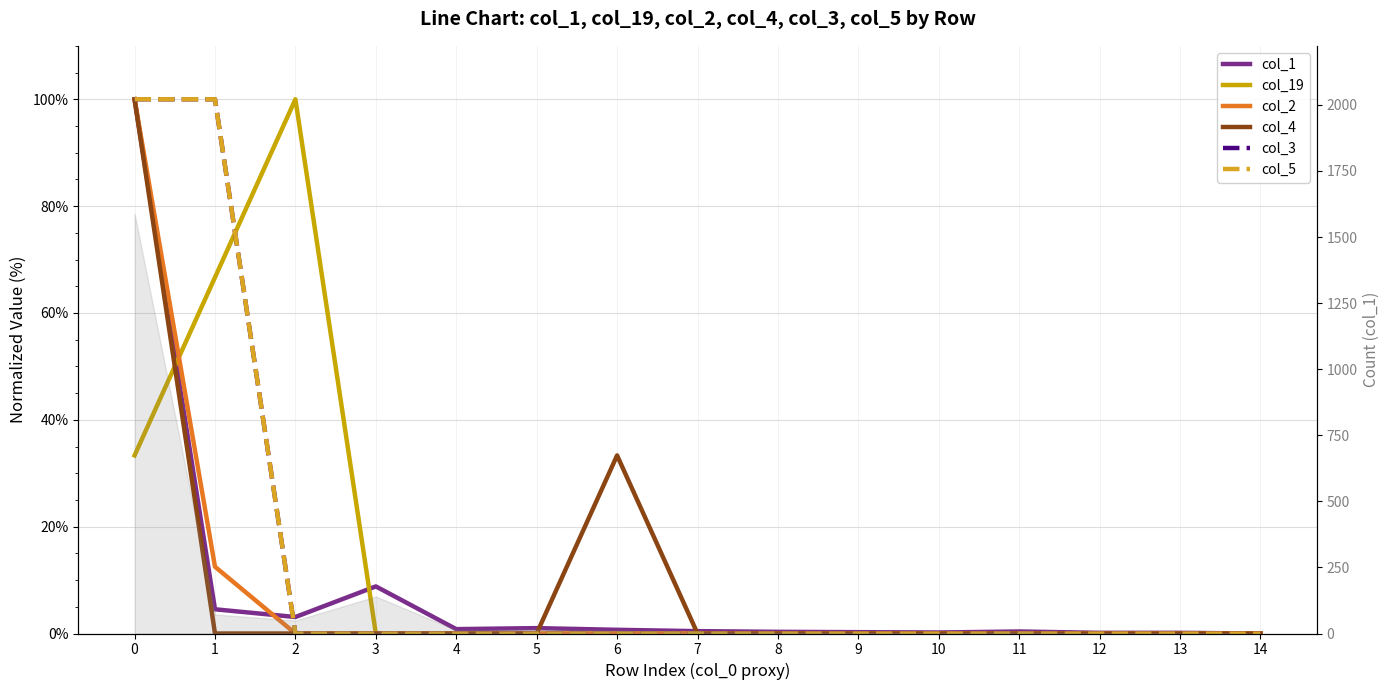

Which category has the lowest value in the col_4 (normalized) series?

1